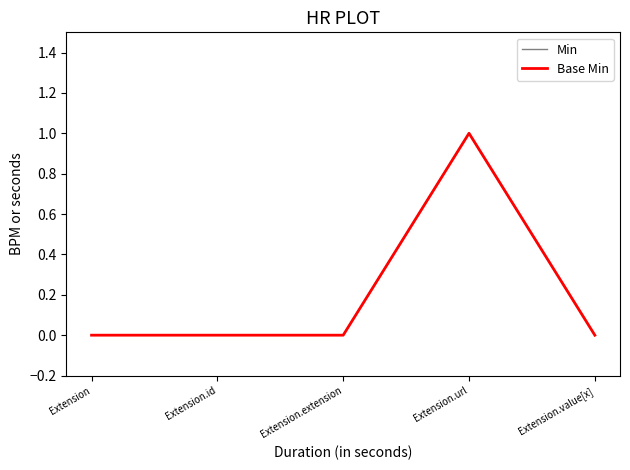

What is the label of the 4th point from the left?

Extension.url